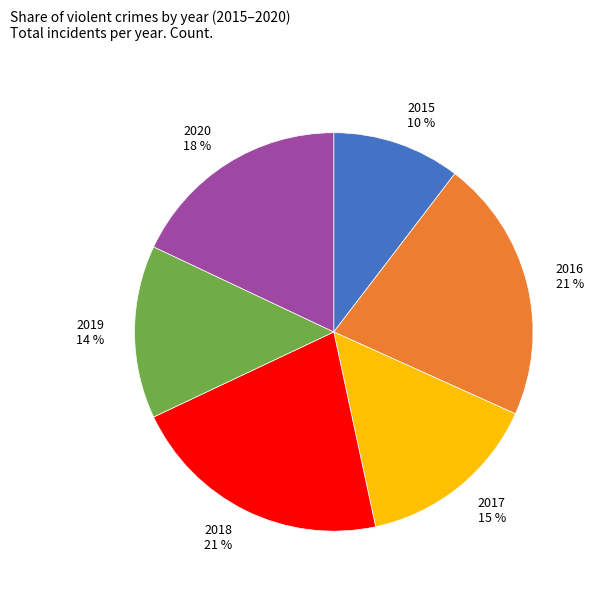

Which has a higher value, 2017 or 2015?

2017